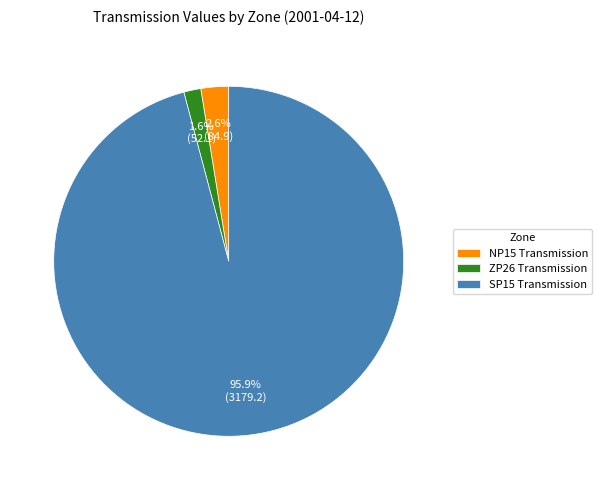

What percentage is the SP15 Transmission slice, to the nearest percent?

96%